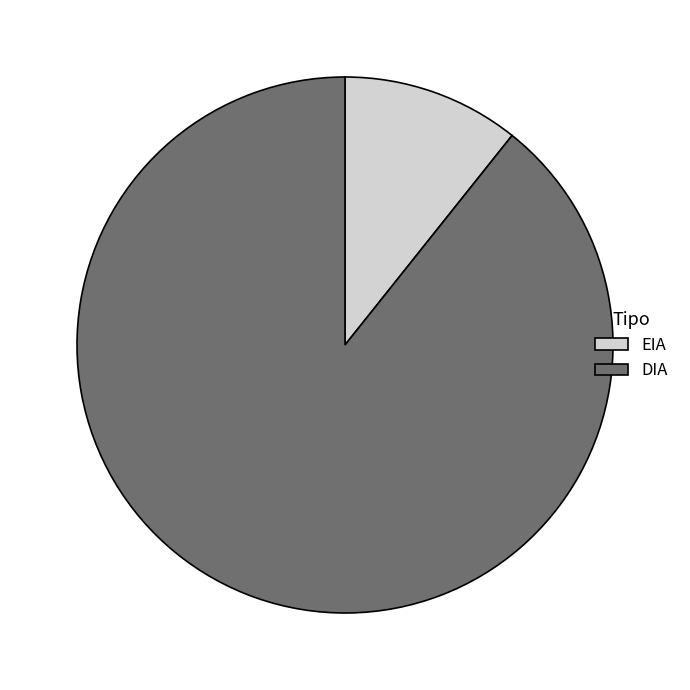

Do EIA and DIA together represent more than half of the pie?

Yes